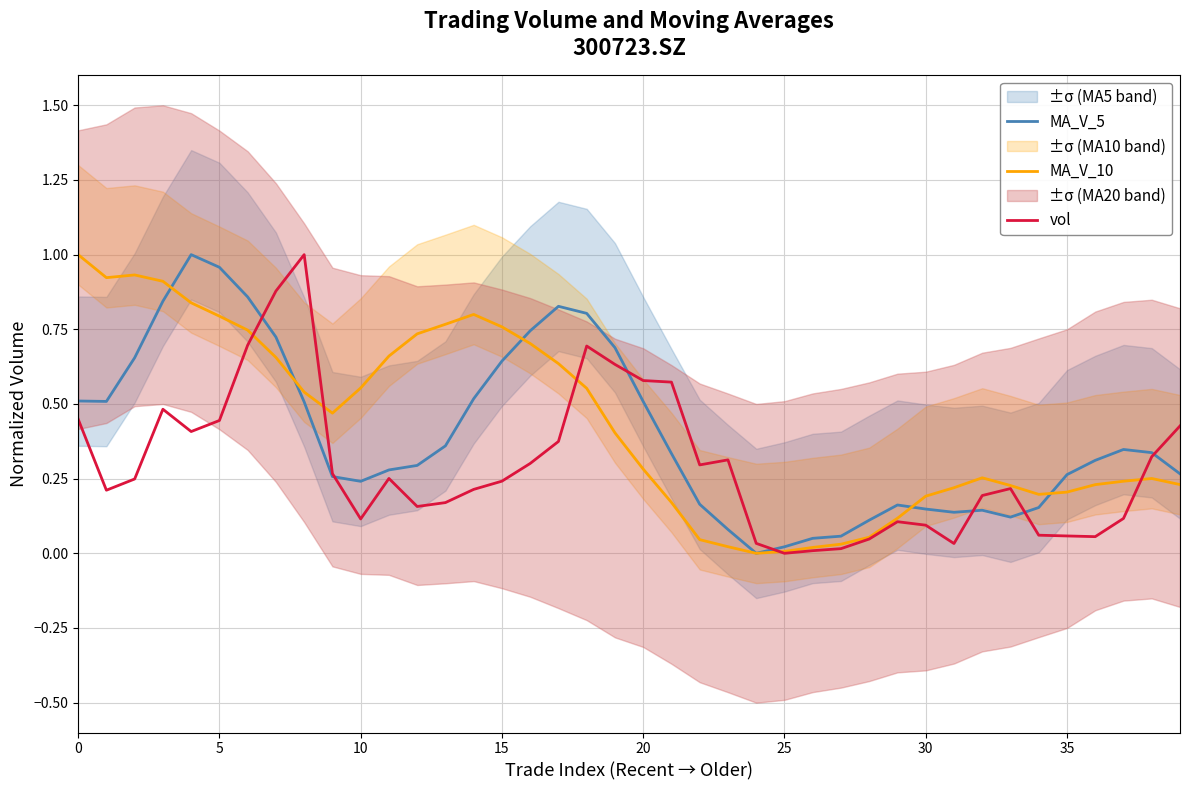

In MA_V_5, how many points are lower than both neighbors (excluding endpoints)?

5